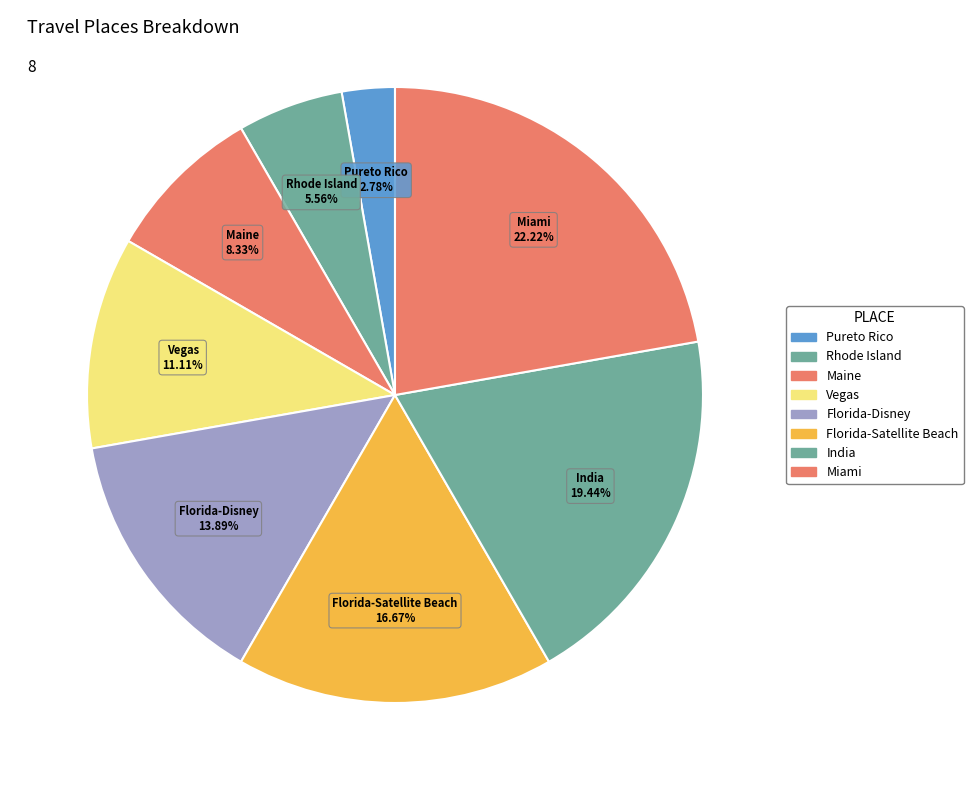

Combined, what portion of the pie is Pureto Rico and Maine?

11.1%